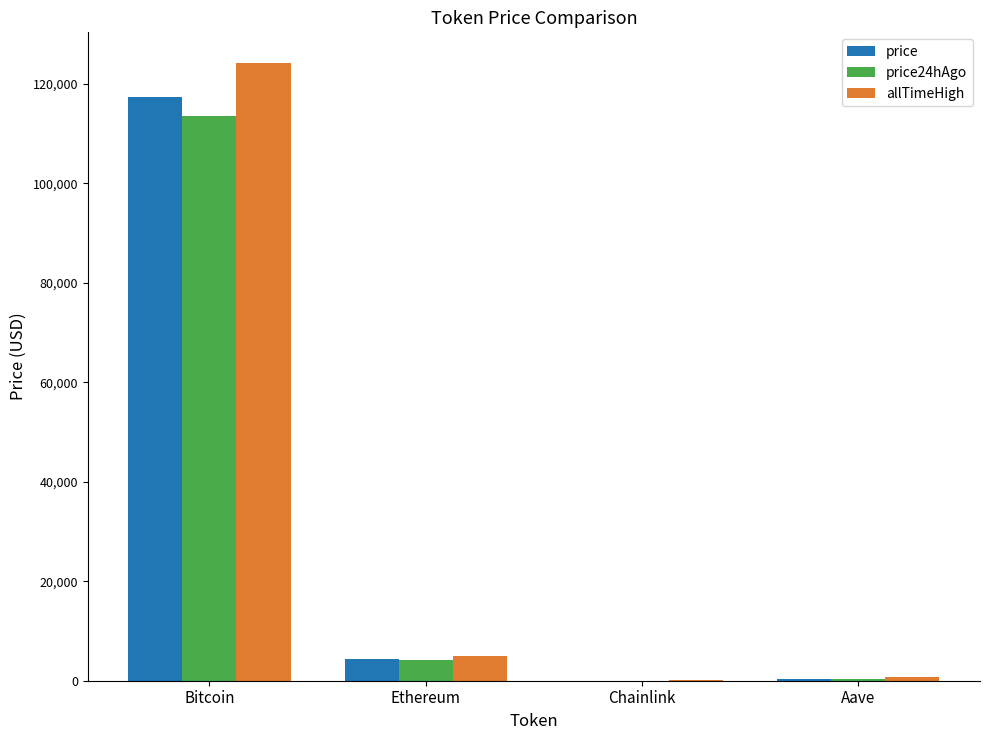

What is the sum of all allTimeHigh values?

129788.4